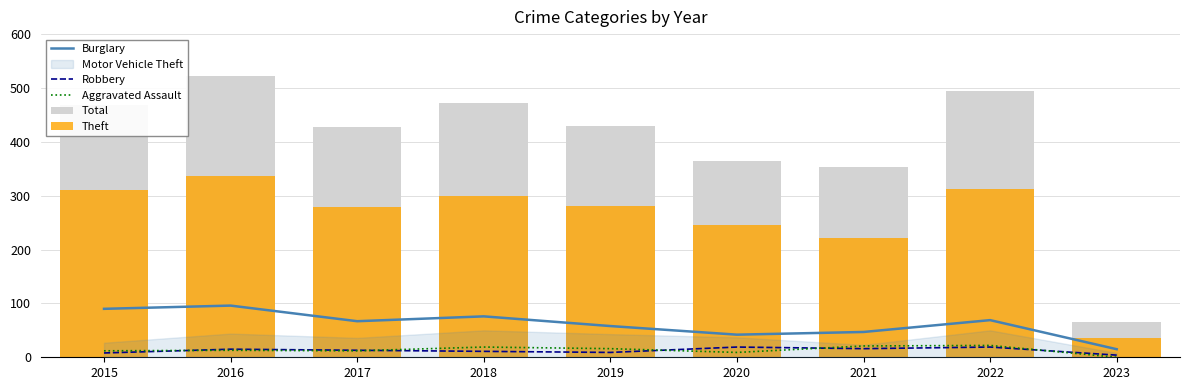

Which category has the lowest value across all series?

2023